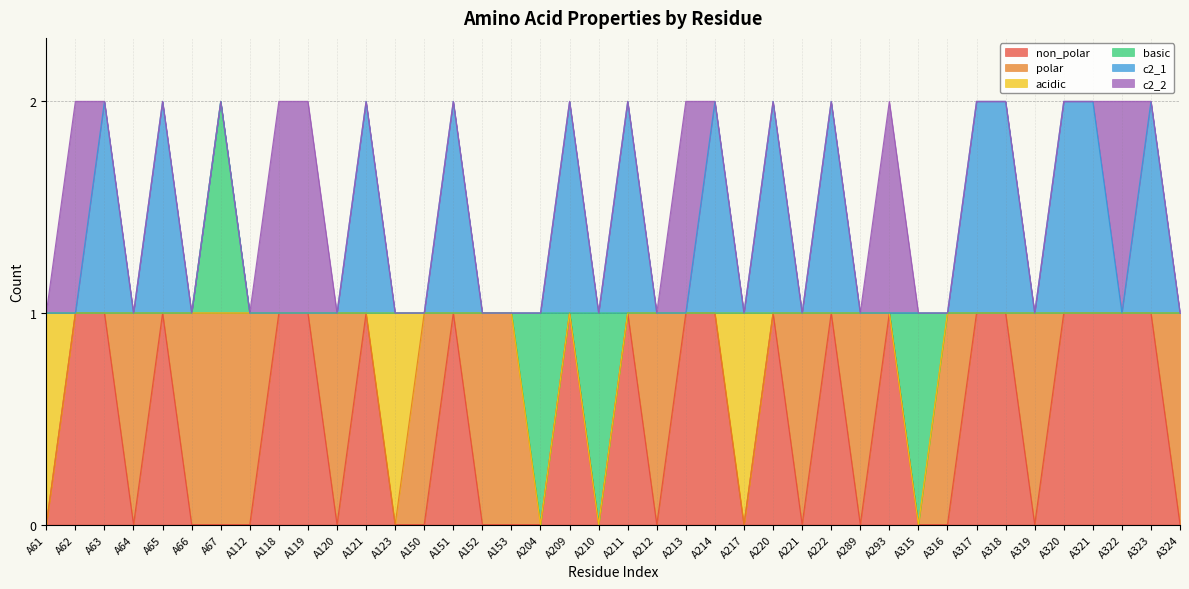

At which category does non_polar reach its first local peak?

A65